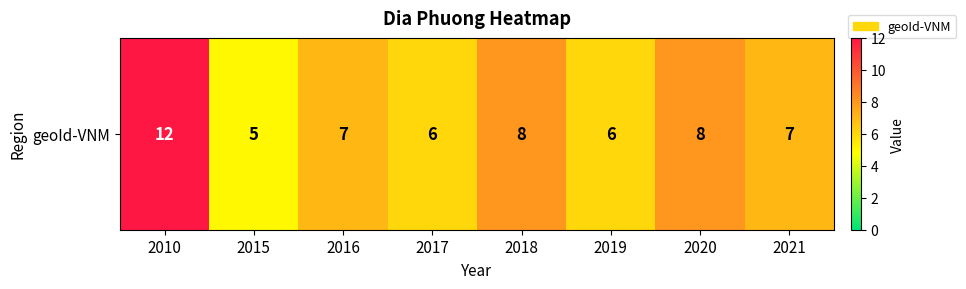

Reading left to right, what are all the values shown in this chart?

12	5	7	6	8	6	8	7